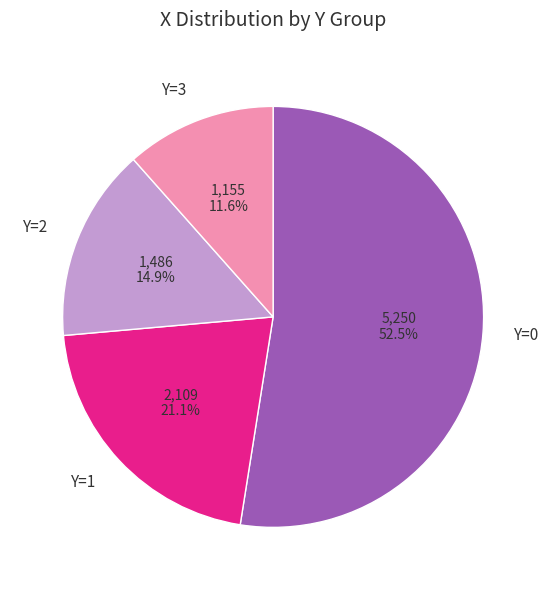

Is there a majority slice in this chart?

Yes